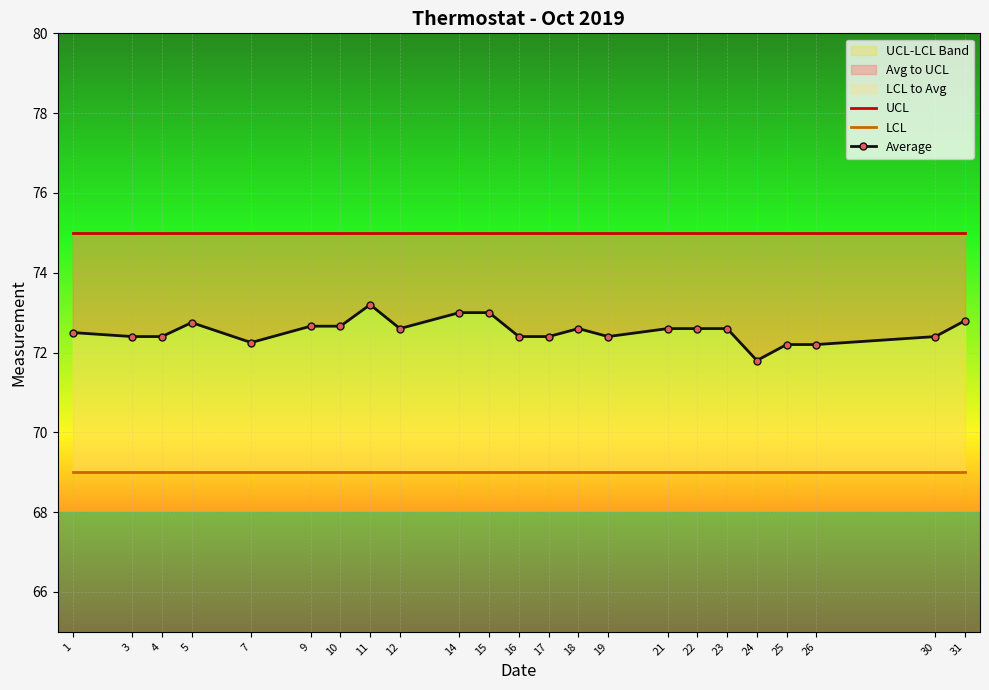

Is it true that Average equals 72.4 at 19?

True